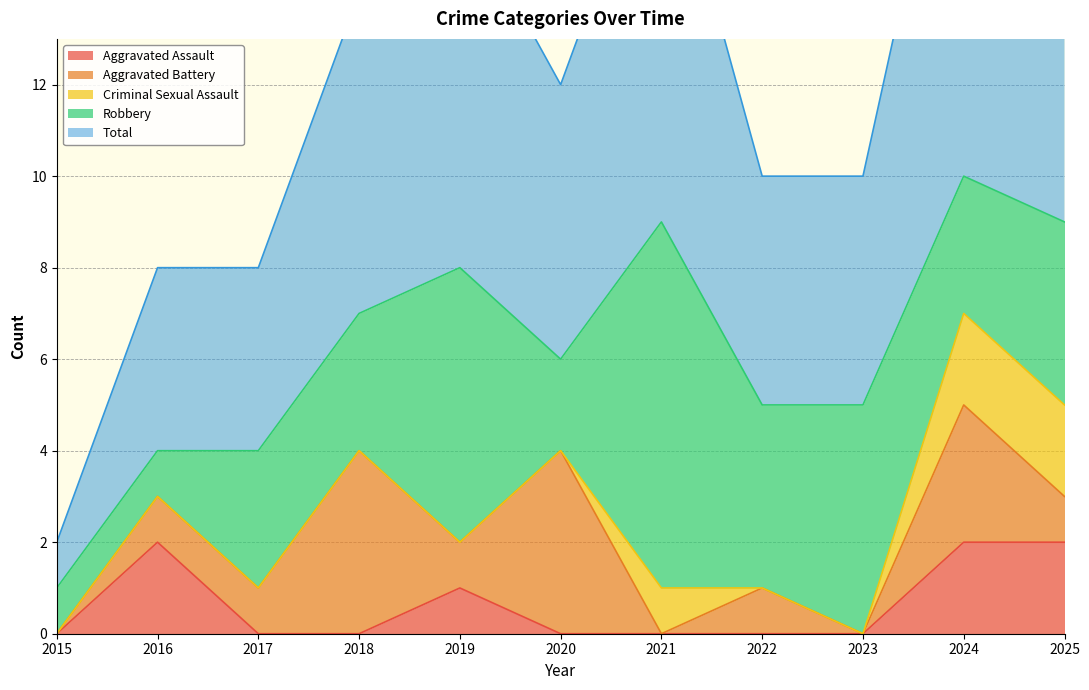

What is the average value of the Aggravated Battery series?

1